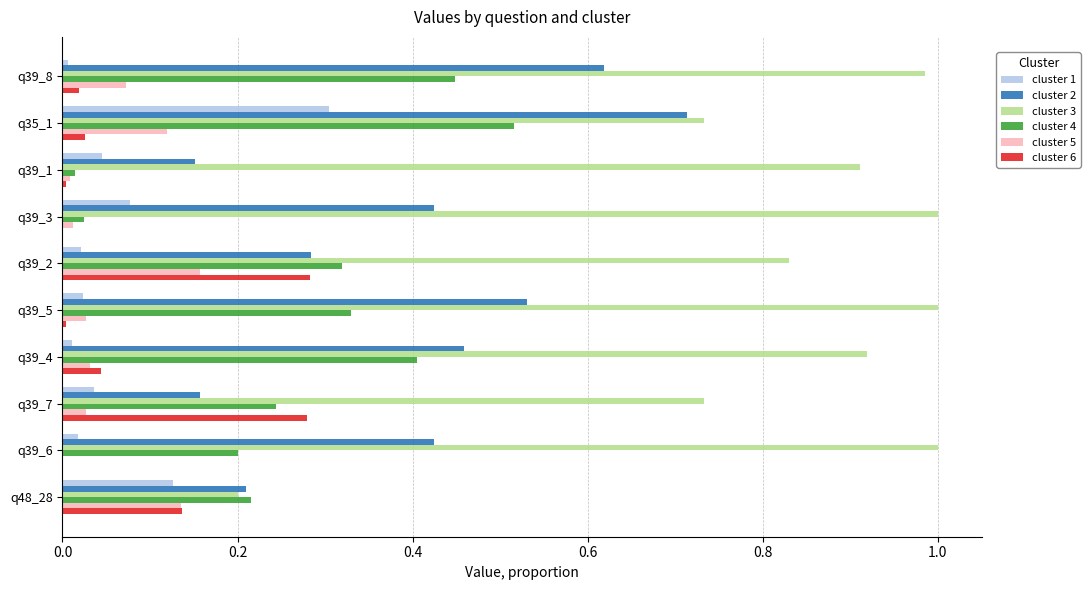

The value of cluster 6 at q39_4 is 0.0. True or false?

True